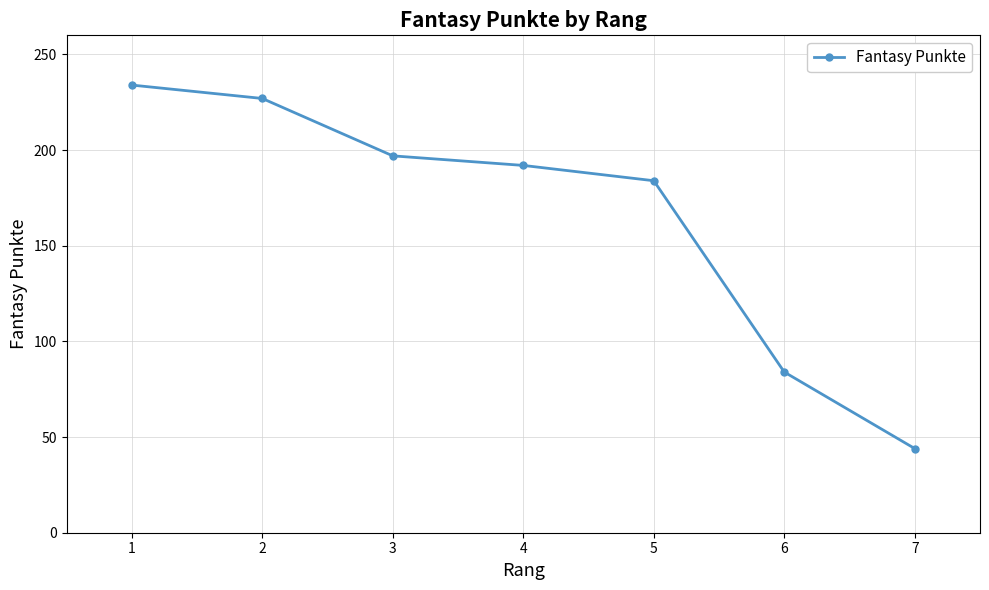

True or false: the data shows 285 at 4.

False